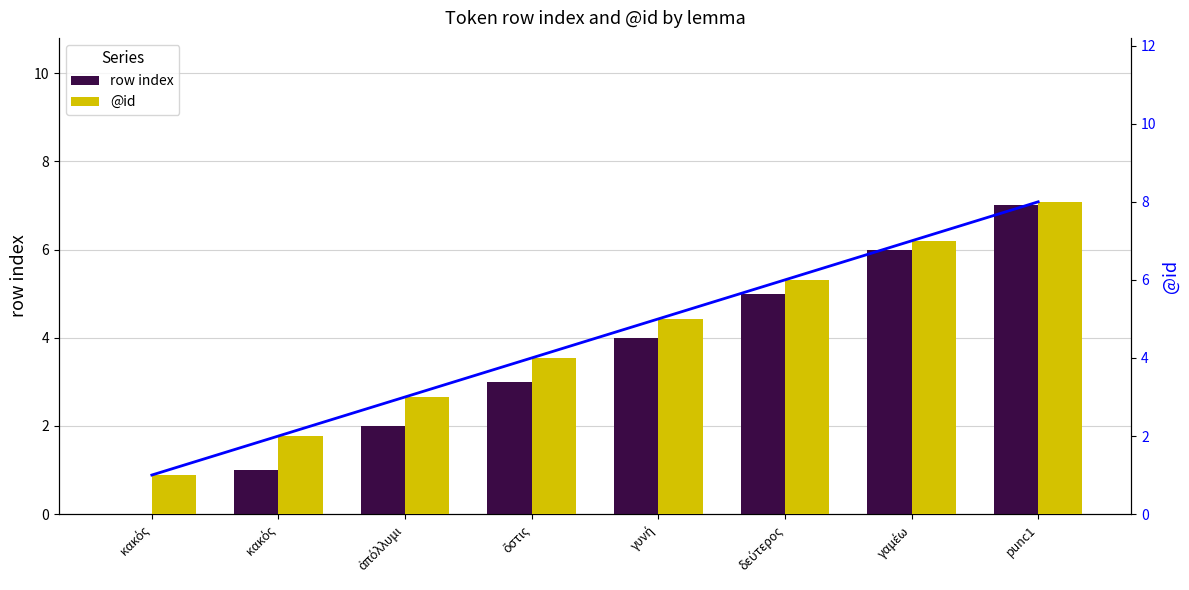

What is the difference between the @id values at γυνή and κακός?

3